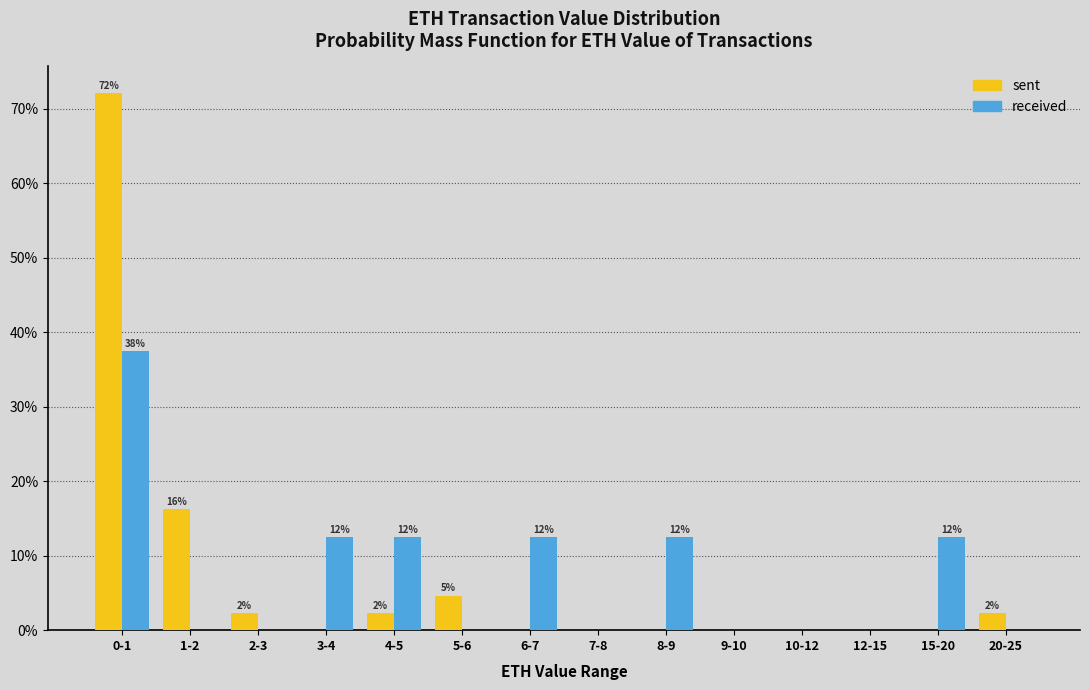

Reading left to right, list all the values displayed in this chart.

sent: 0-1=72.1	1-2=16.3	2-3=2.3	3-4=0.0	4-5=2.3	5-6=4.7	6-7=0.0	7-8=0.0	8-9=0.0	9-10=0.0	10-12=0.0	12-15=0.0	15-20=0.0	20-25=2.3
received: 0-1=37.5	1-2=0.0	2-3=0.0	3-4=12.5	4-5=12.5	5-6=0.0	6-7=12.5	7-8=0.0	8-9=12.5	9-10=0.0	10-12=0.0	12-15=0.0	15-20=12.5	20-25=0.0